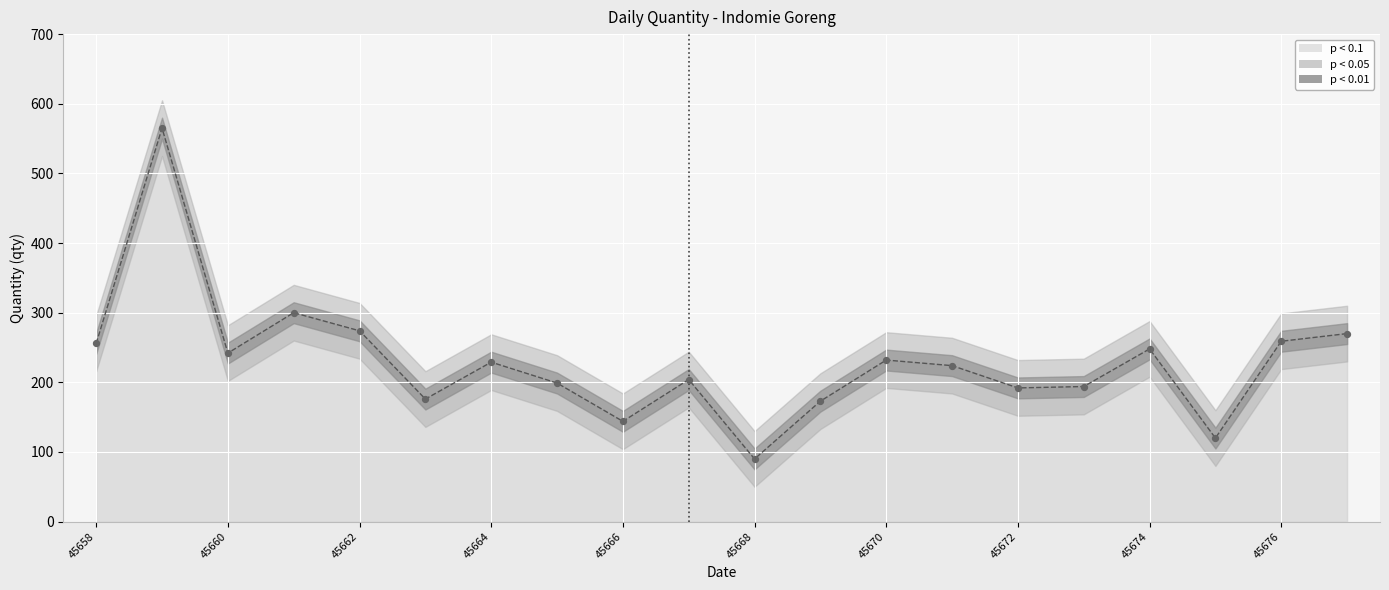

Approximately how many times larger is the value at 45662 compared to 45660?

1.1